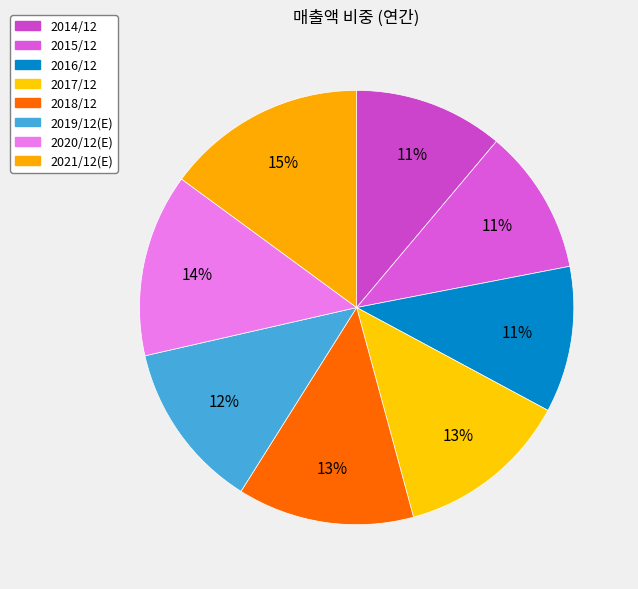

What is the smallest slice in the pie chart?

2015/12